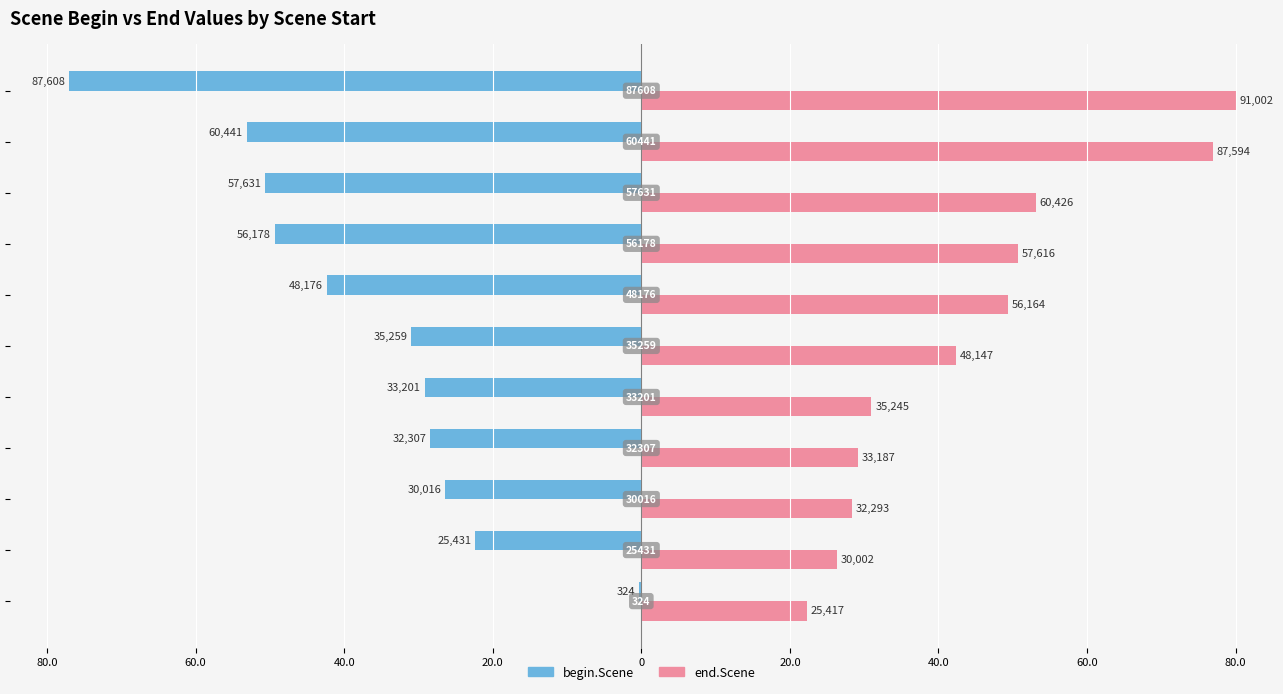

What are all the series names shown in the legend?

begin.Scene, end.Scene